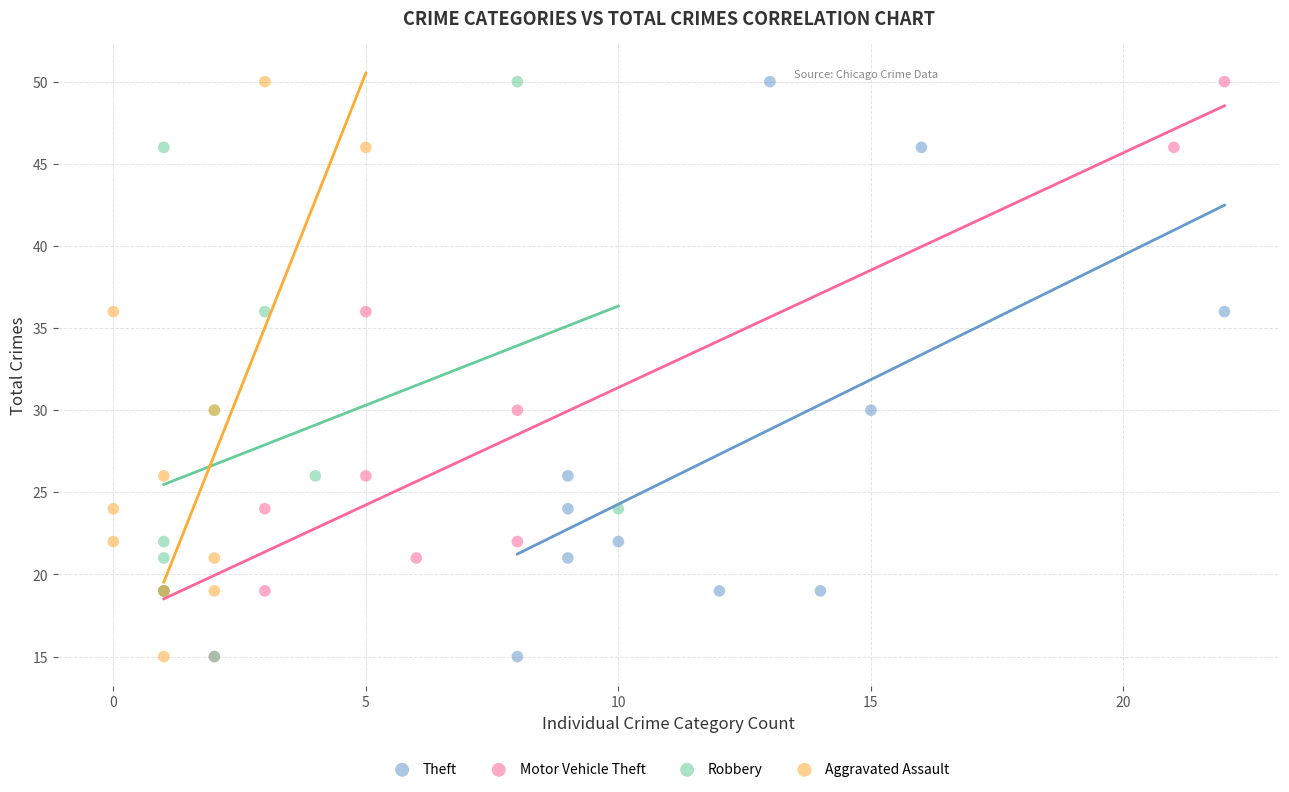

What are all the series names shown in the legend?

Theft, Motor Vehicle Theft, Robbery, Aggravated Assault